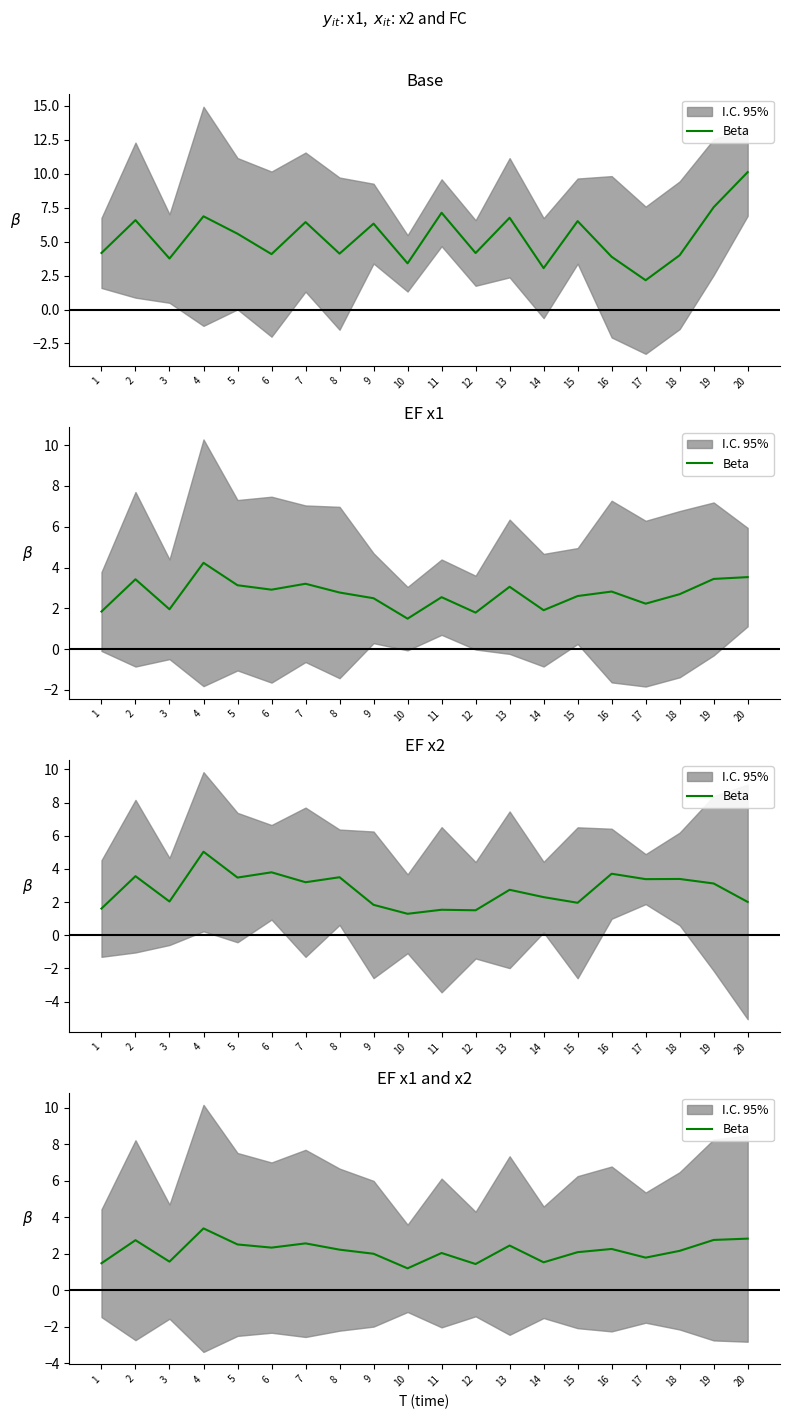

What is the average value?

2.2